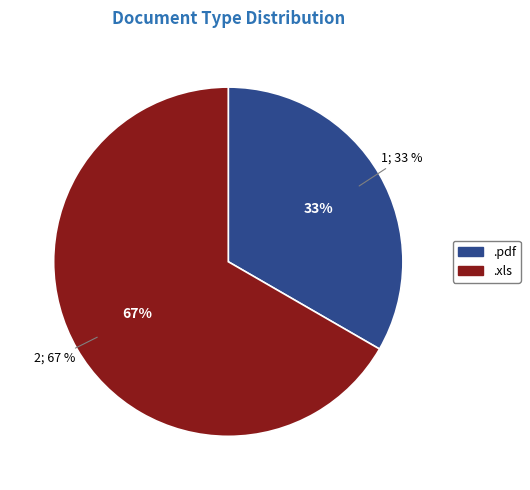

Combined, what portion of the pie is .pdf and .xls?

100.0%